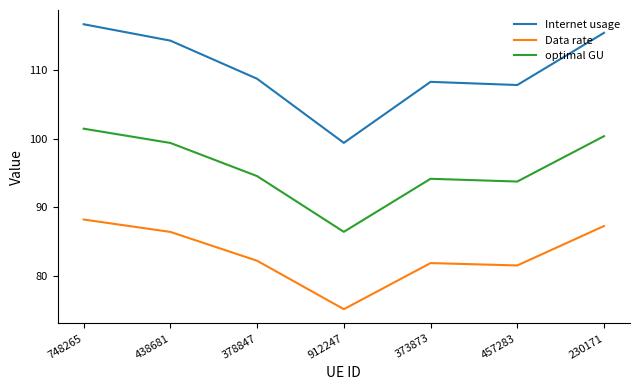

What are all the series names shown in the legend?

Internet usage, Data rate, optimal GU